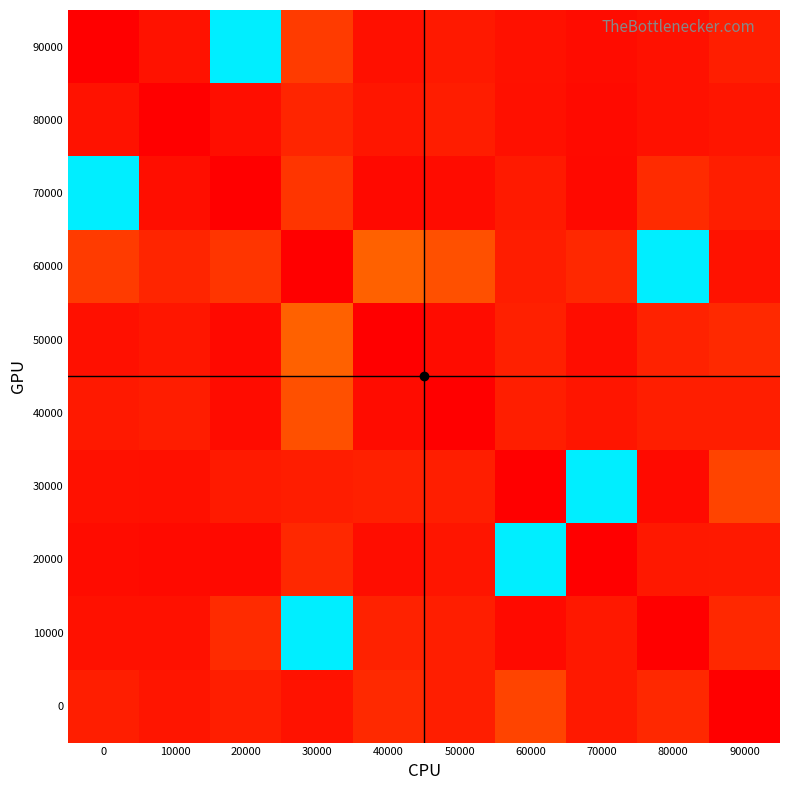

What is the greatest value displayed?

65.6